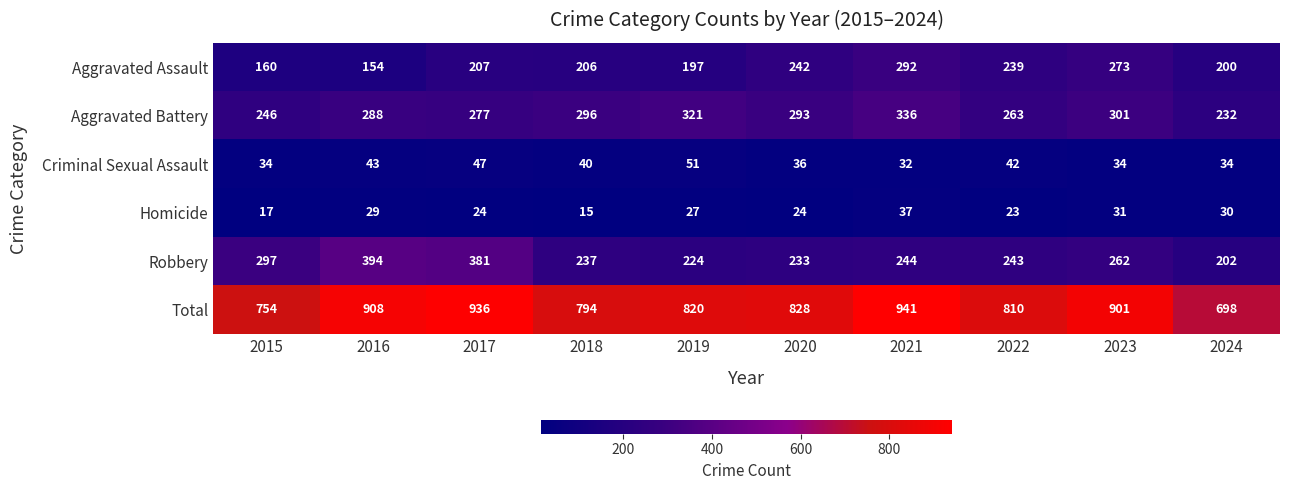

How many values in the Robbery series are below 244?

5